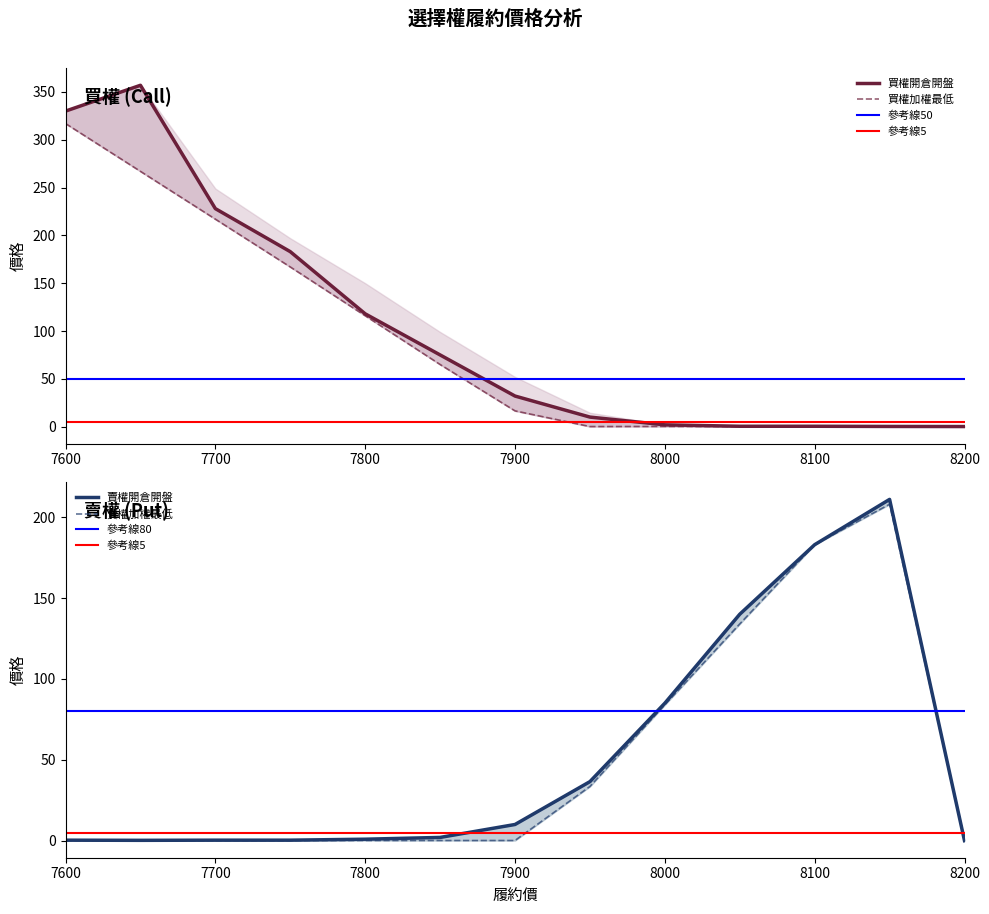

At which category is the sum across all series the highest?

7600